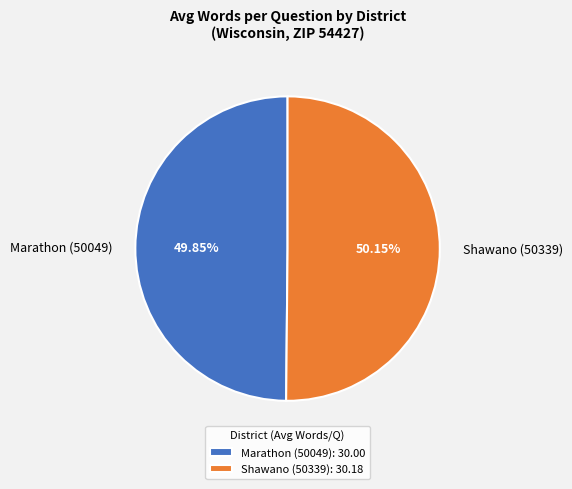

Is the sum of Marathon (50049) and Shawano (50339) greater than half?

Yes